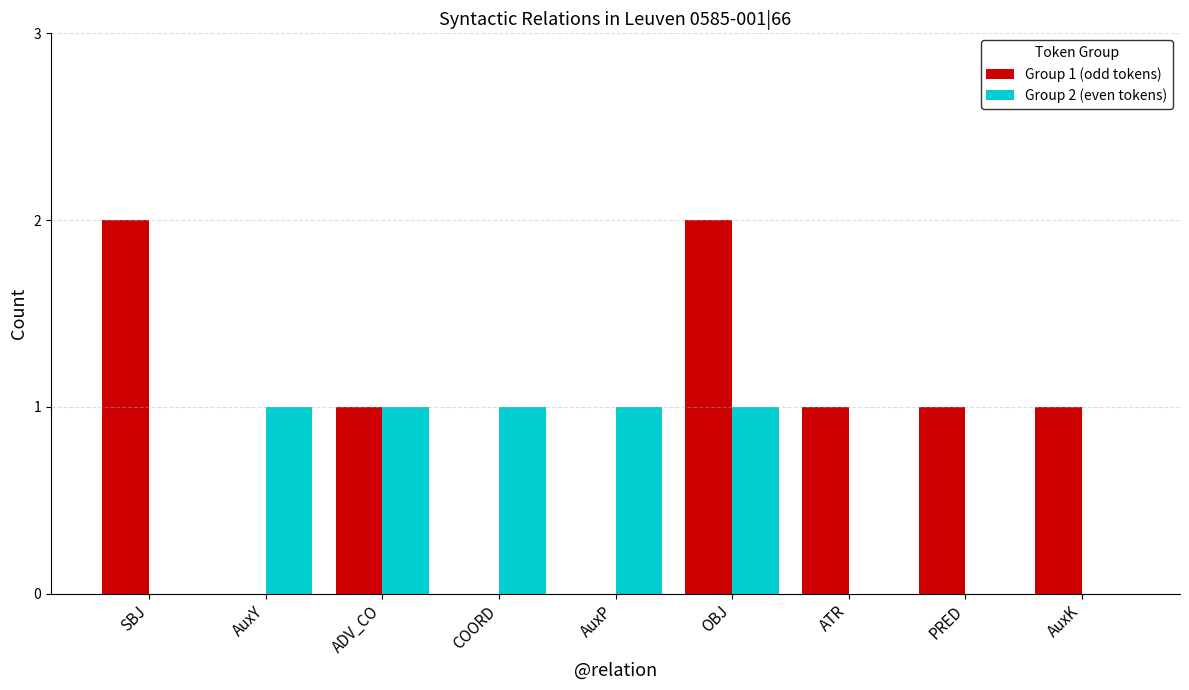

Is the value of Group 1 (odd tokens) at AuxP greater than the value of Group 2 (even tokens) at AuxP?

No